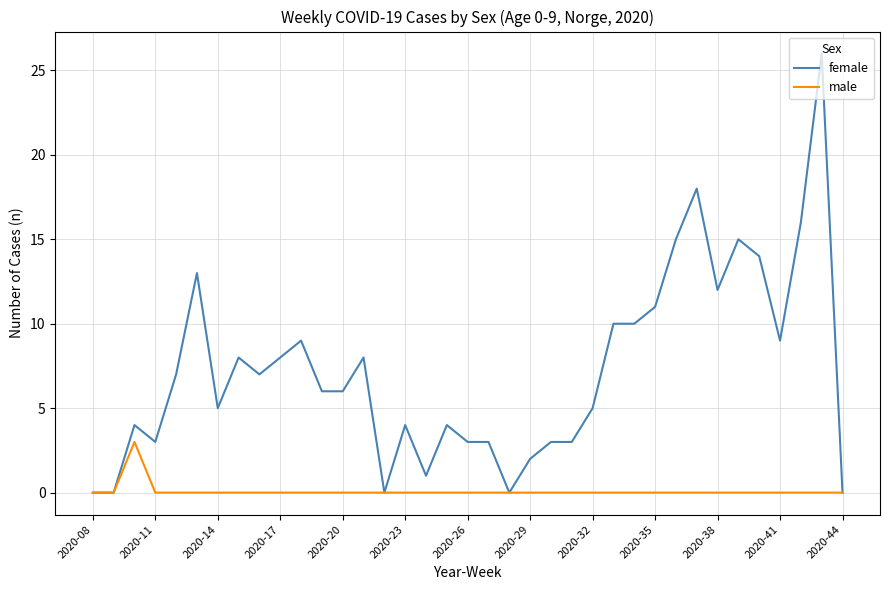

What is the maximum value shown in the chart?

26